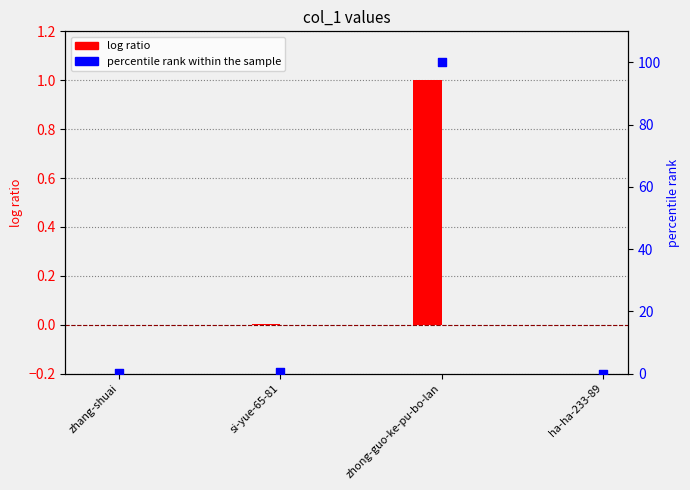

What are all the series names shown in the legend?

log ratio, percentile rank within the sample